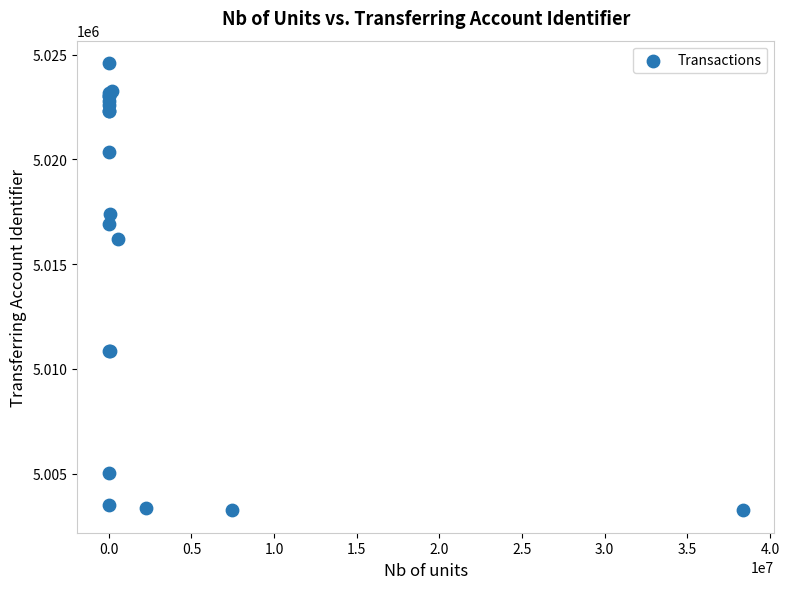

What Y value in the scatter plot is closest to 5013922?

5016193